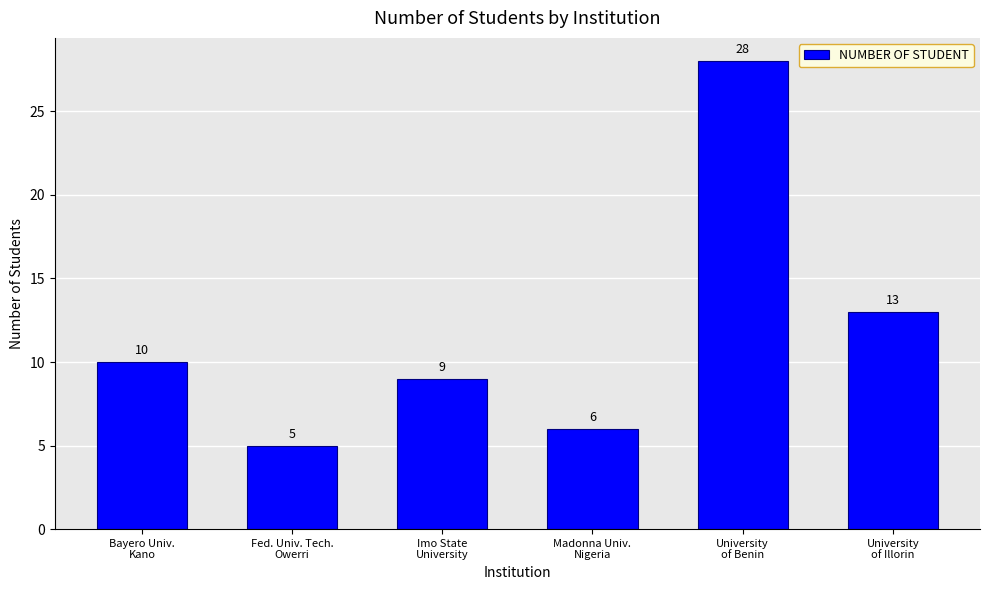

What is the label of the 3rd bar from the right?

Madonna Univ.
Nigeria